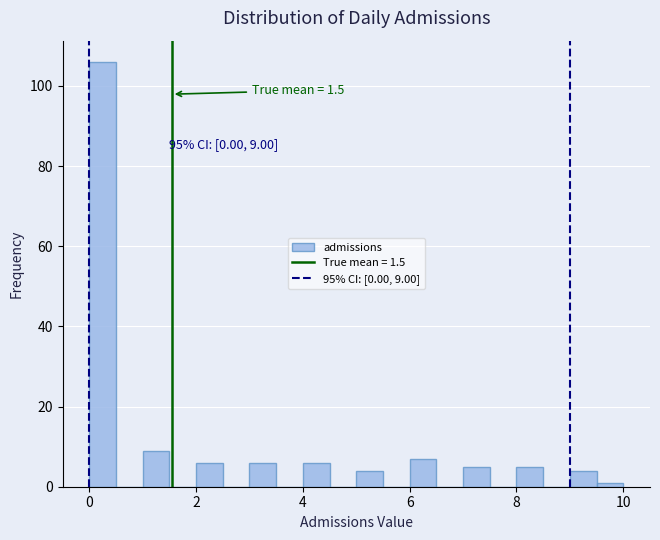

Around what value on the x-axis is the tallest bar? Give the approximate position of its centre, as read against the axis.

0.2